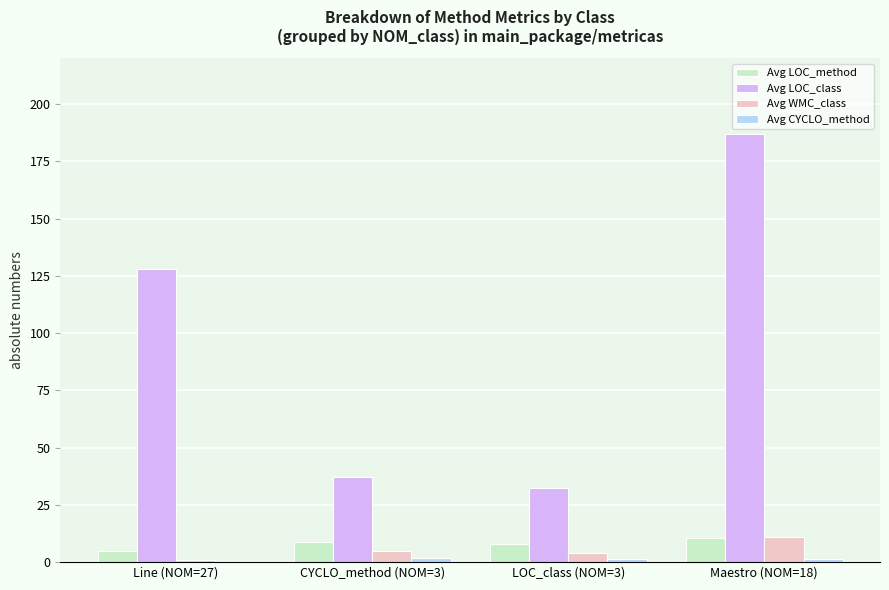

What is the highest value of the Avg WMC_class series?

11.0